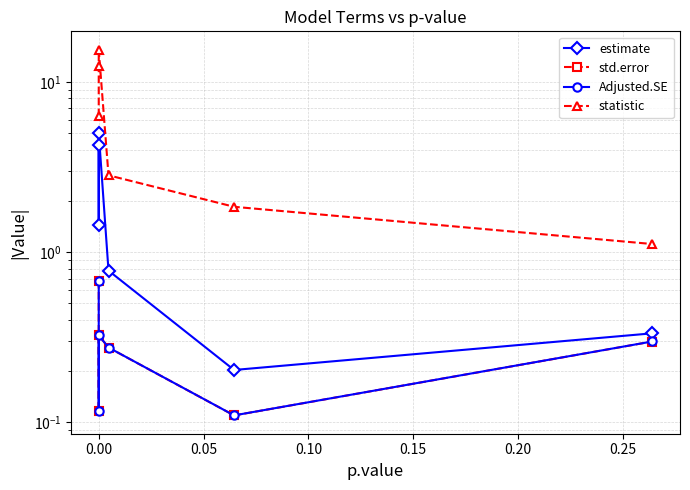

Which series has the largest total across all categories?

statistic